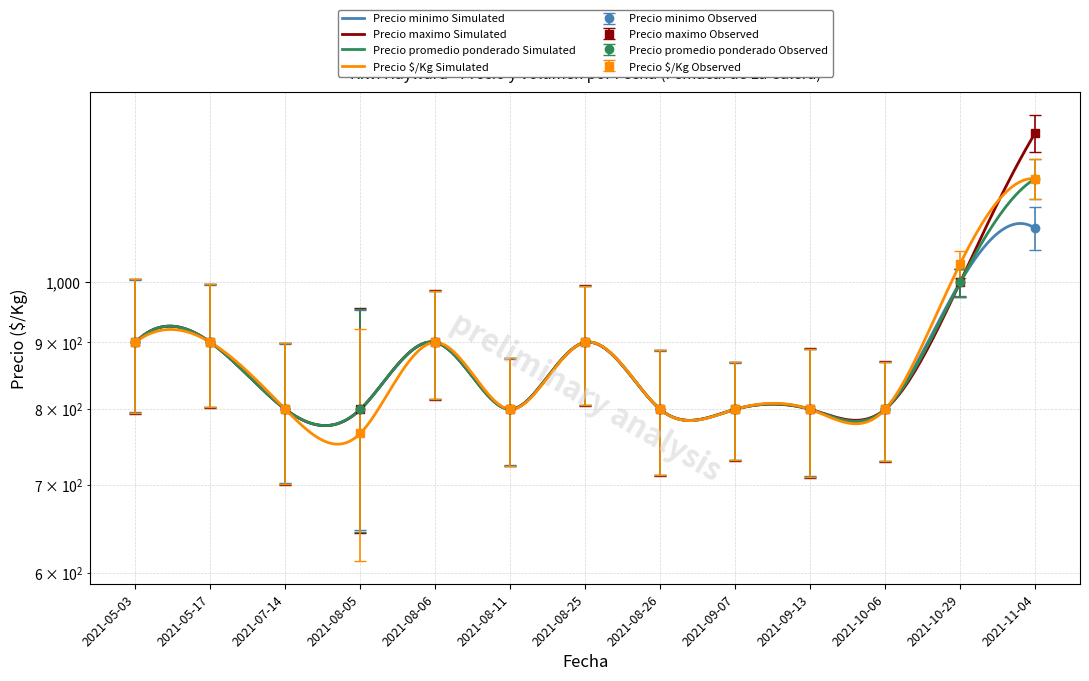

Which series has the widest spread of values?

Precio maximo